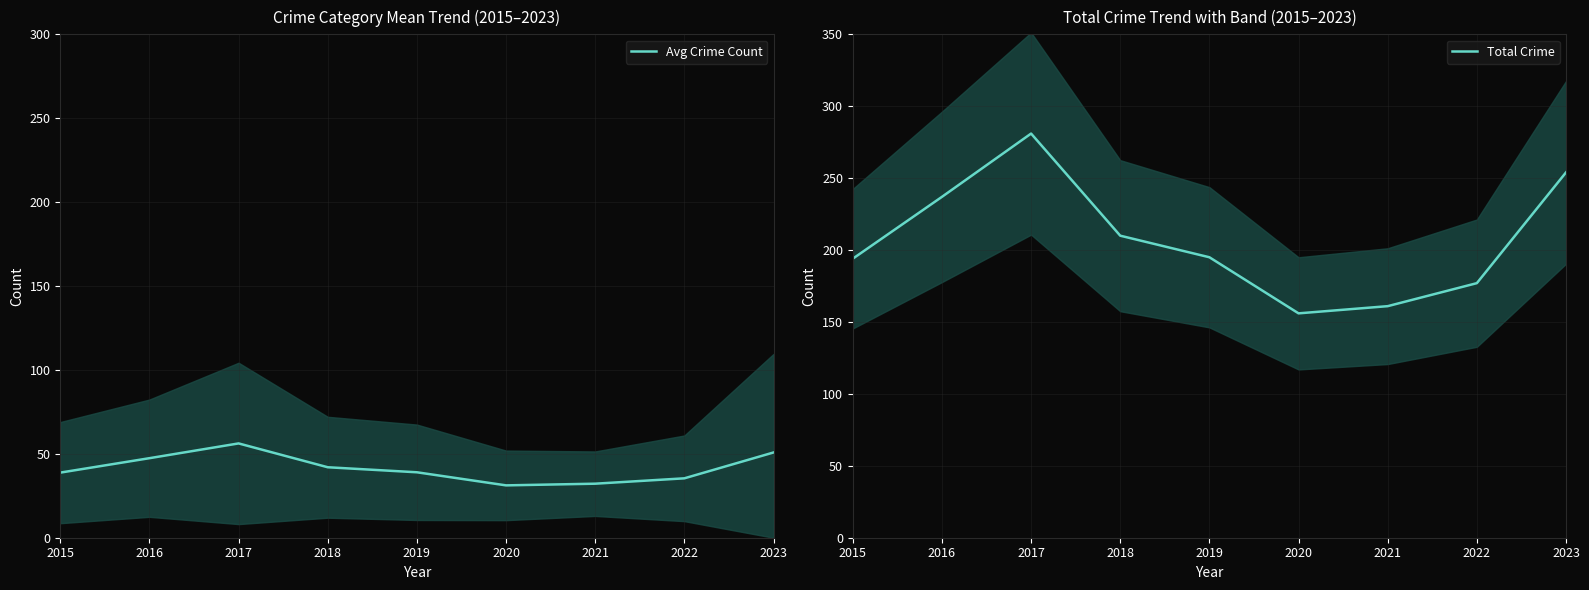

True or false: Total Crime has a value of 471.2 at 2017.

False